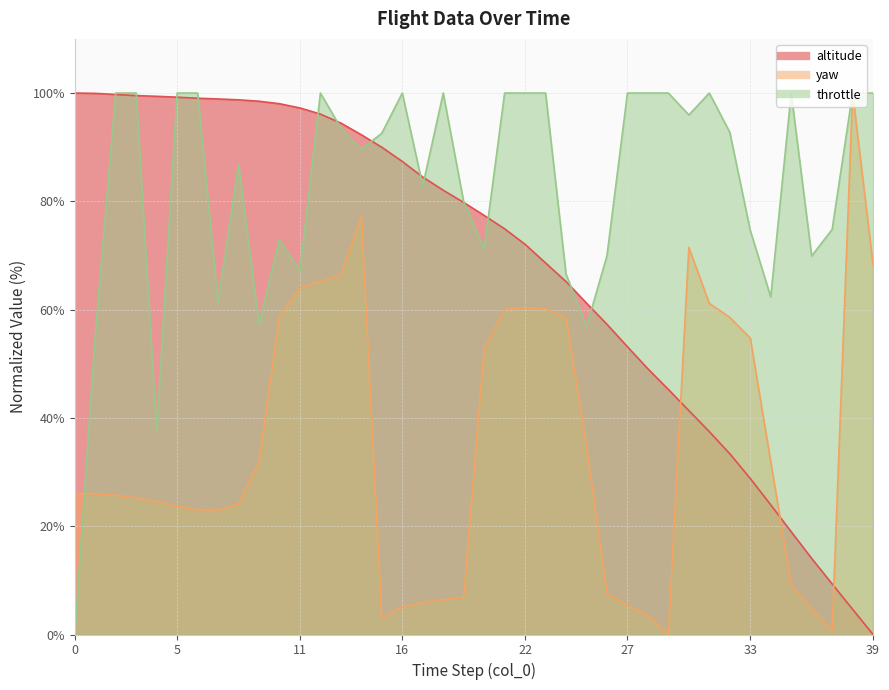

Which series ends up on top after the final intersection of throttle and altitude?

throttle